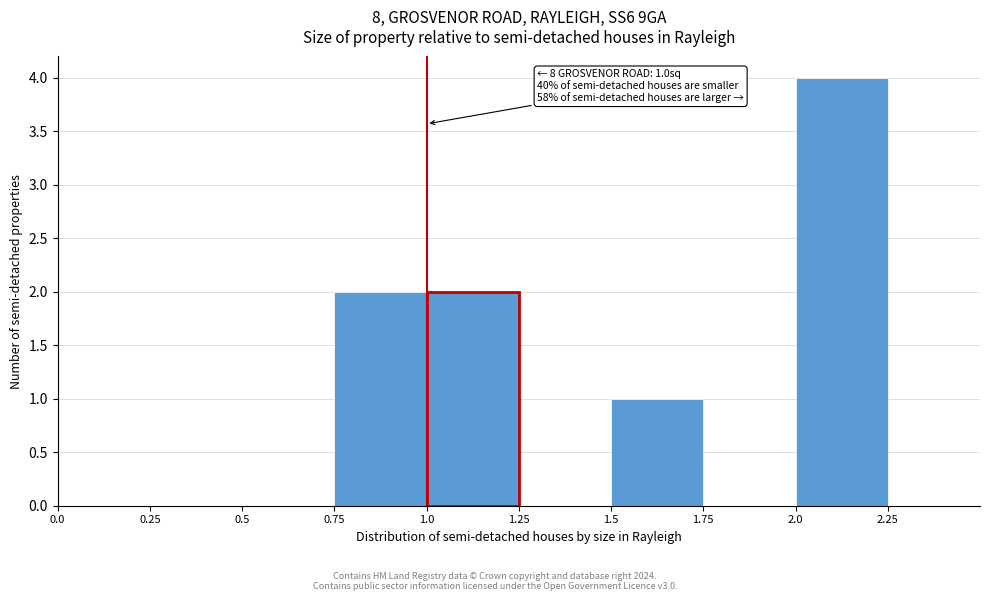

Over which range of the x-axis is the bar tallest?

2.0 to 2.25